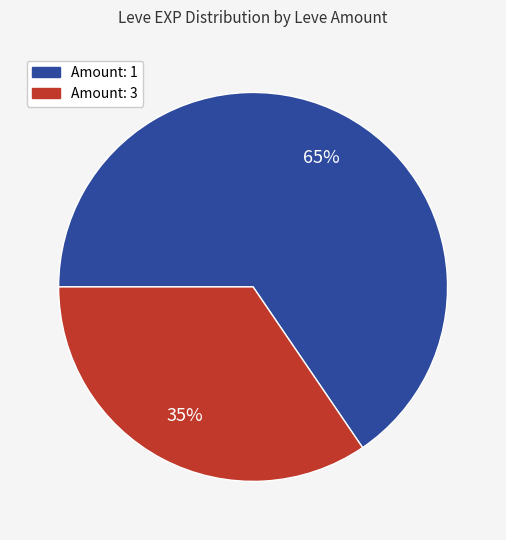

To the nearest percent, what is the average slice percentage?

50%